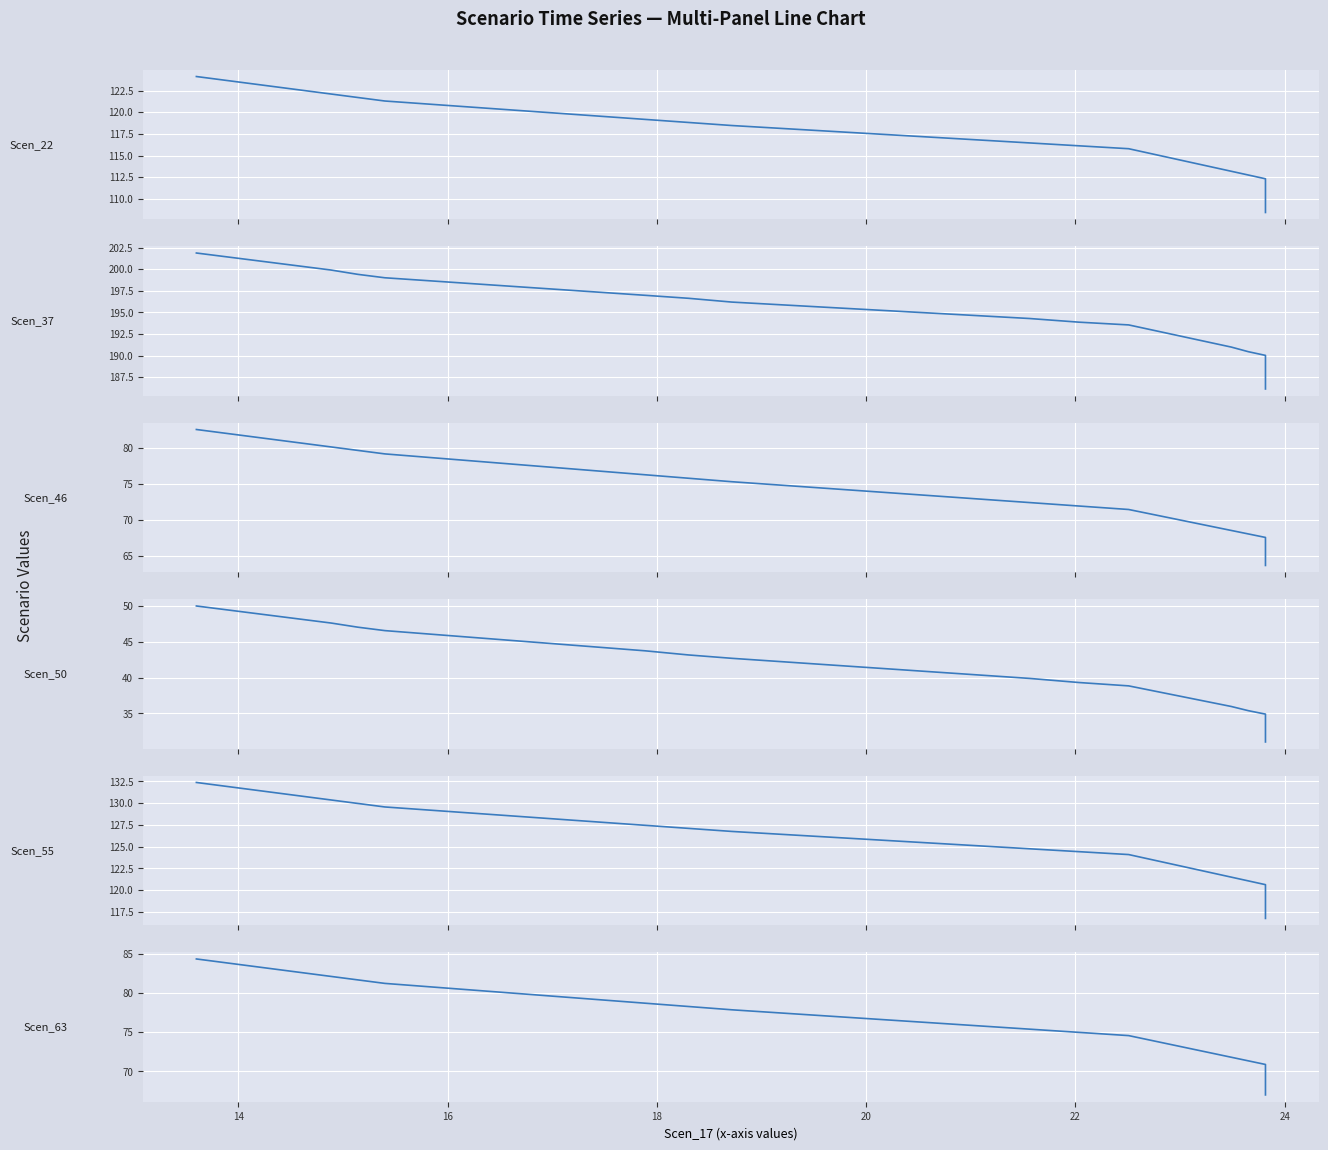

Which series has the largest total across all categories?

Scen_37